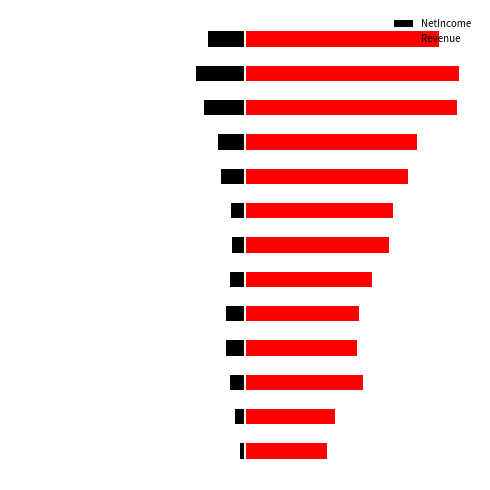

Does the chart contain any negative values?

Yes